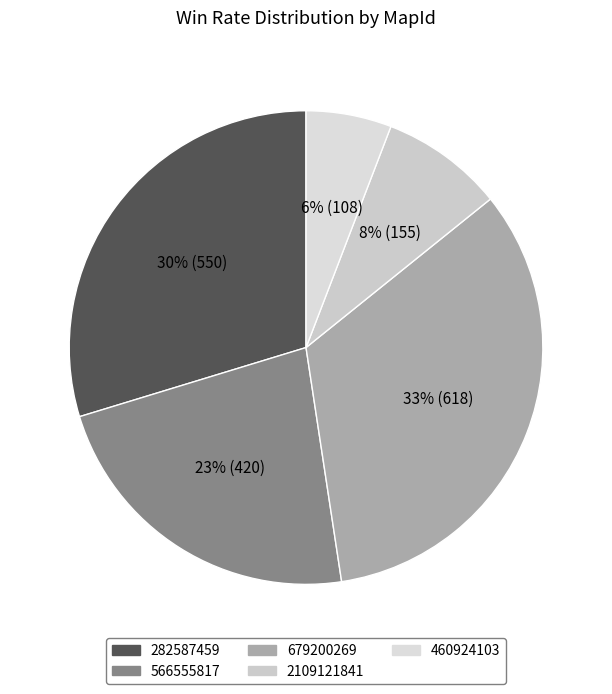

To the nearest percent, what portion does 282587459 represent?

30%